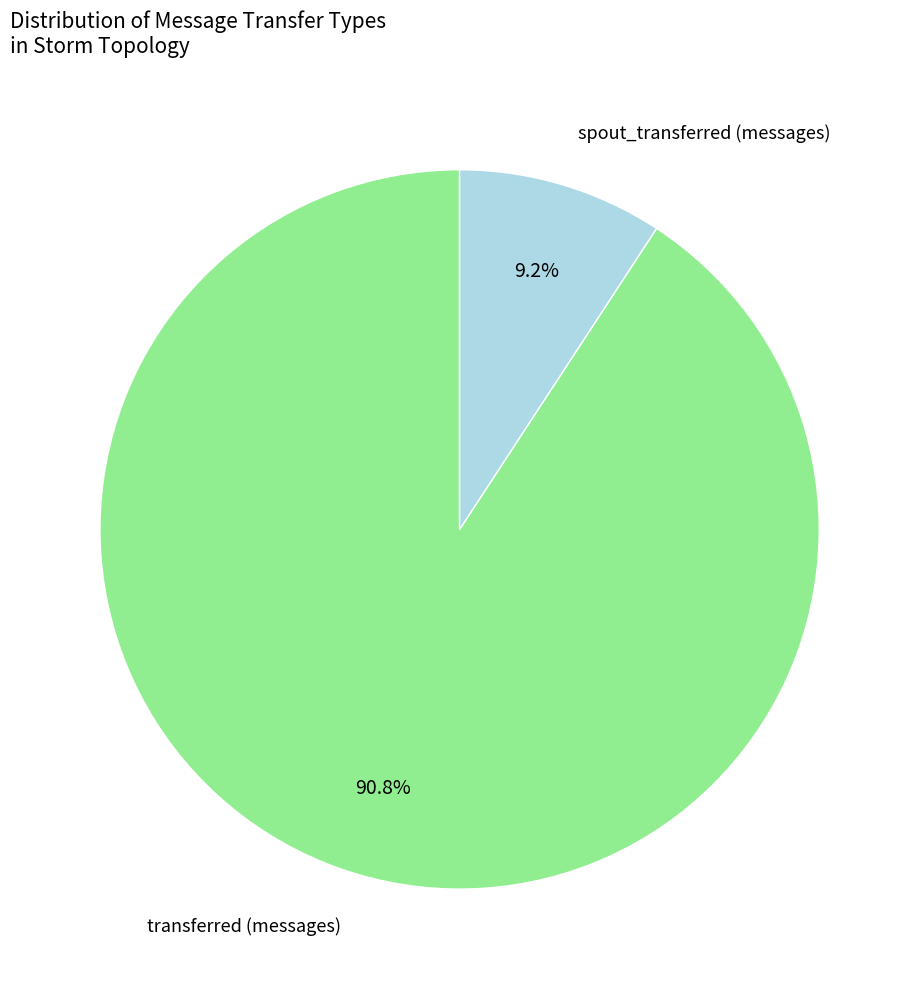

Is there a majority slice in this chart?

Yes